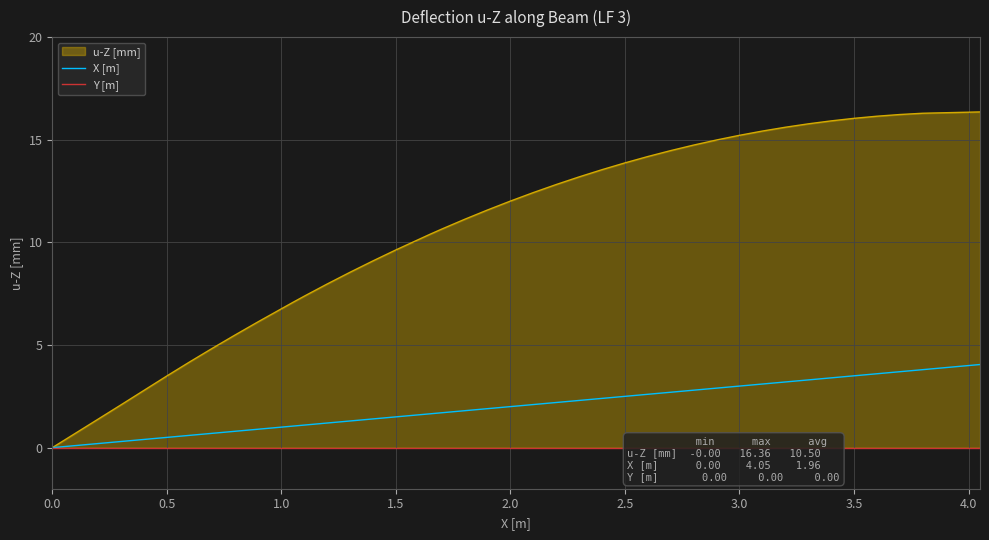

What is the highest value of the u-Z [mm] series?

16.4